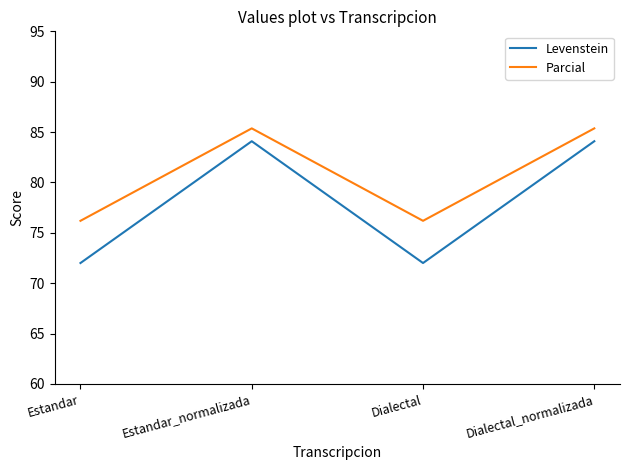

Where is the first local maximum for Levenstein?

Estandar_normalizada